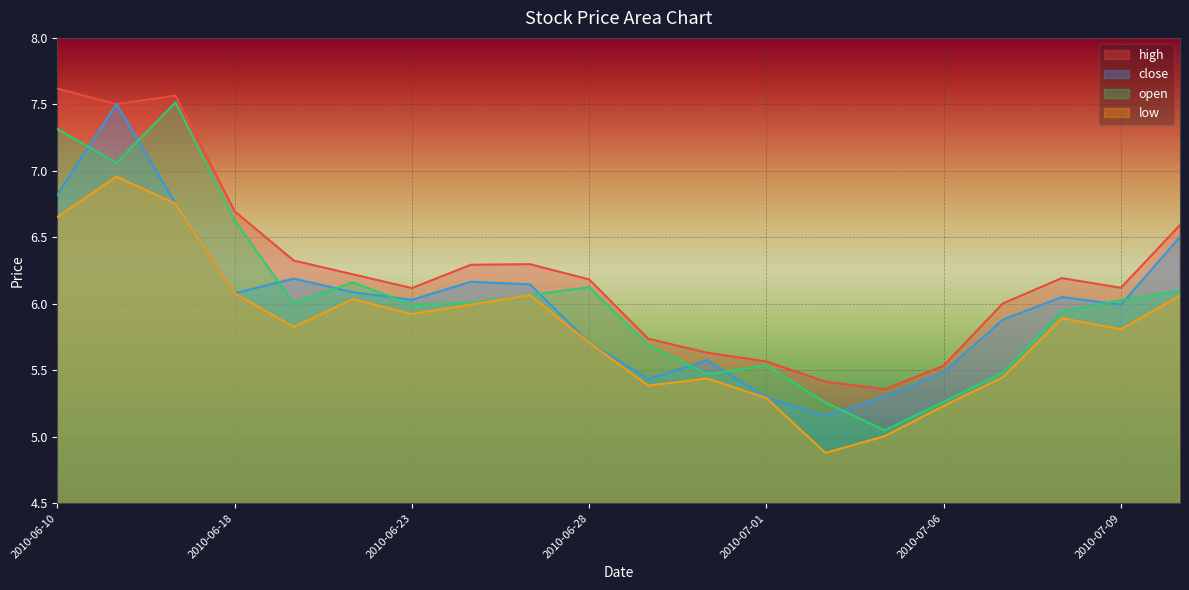

Is it true that open equals 2.2 at 2010-07-01?

False